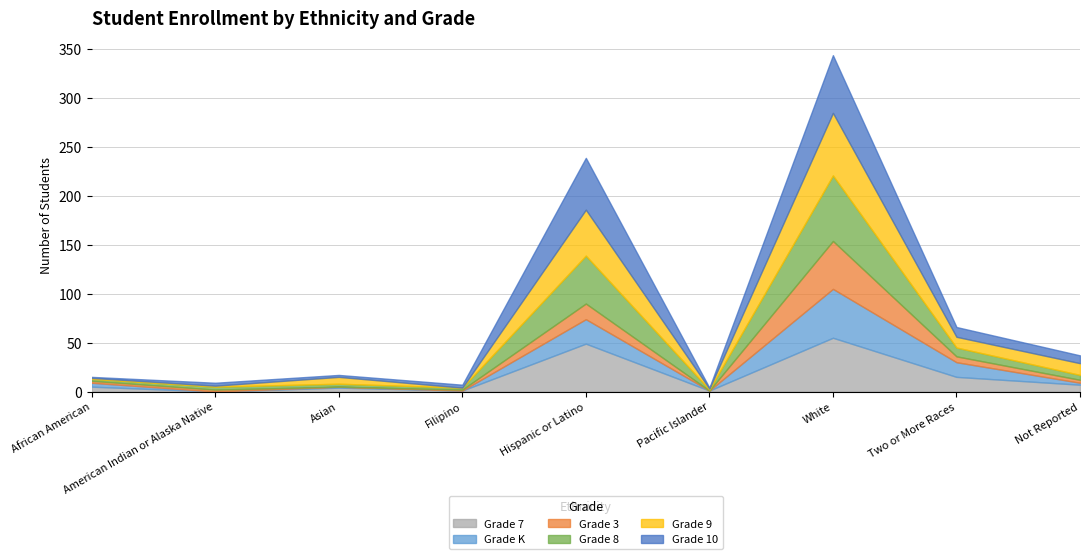

Which series has the widest spread of values?

Grade 8